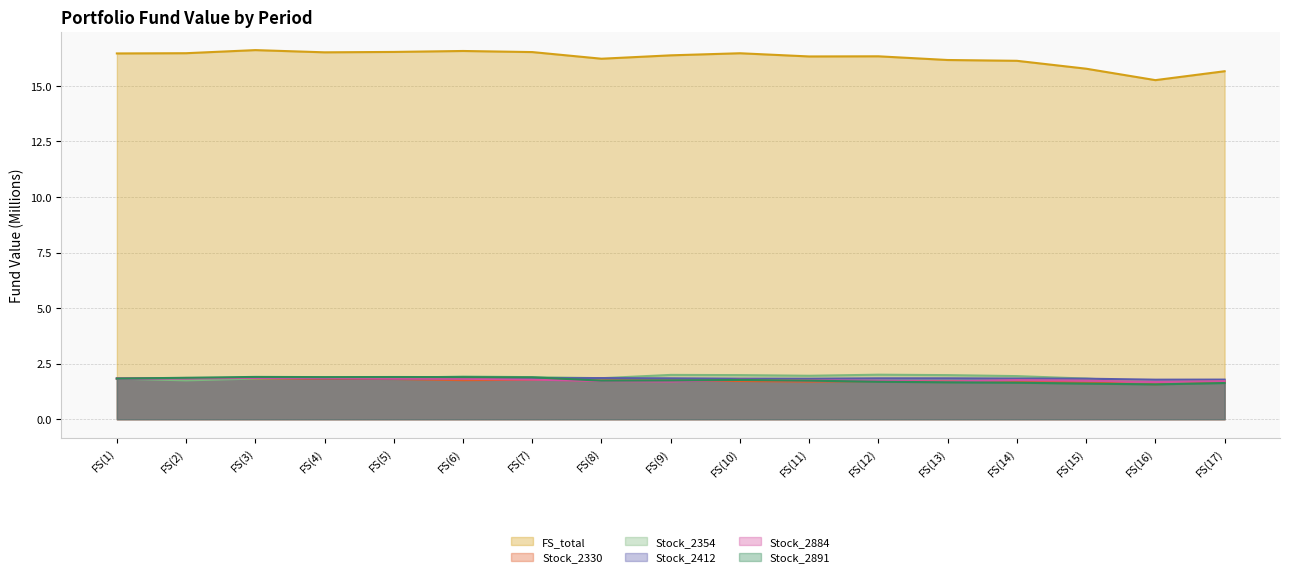

Which label corresponds to the smallest value in the chart?

FS(16)